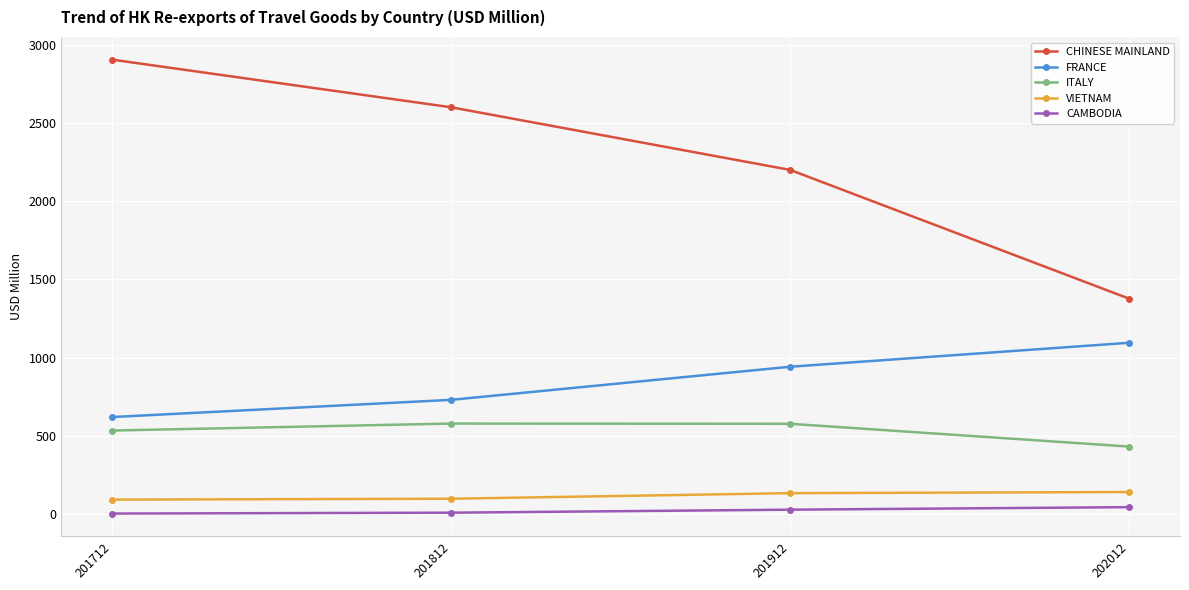

What is the approximate value of CAMBODIA at 202012?

43.0